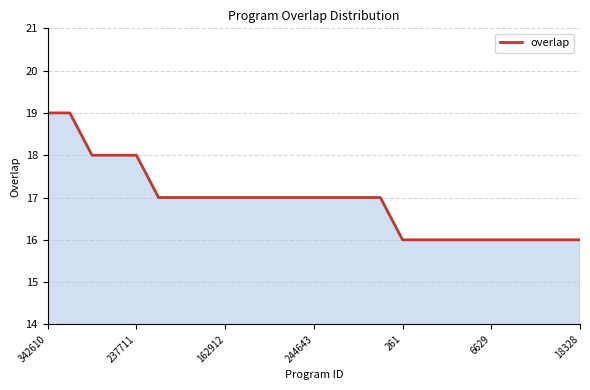

What is the maximum value shown in the chart?

19